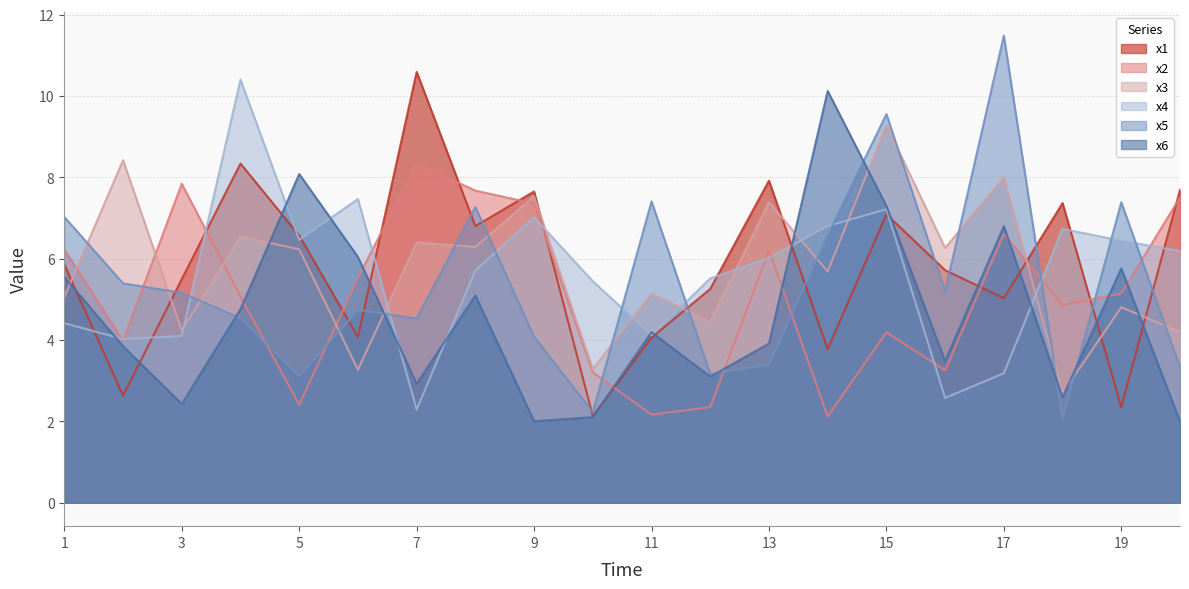

Where do x3 and x2 first cross each other?

1 and 2